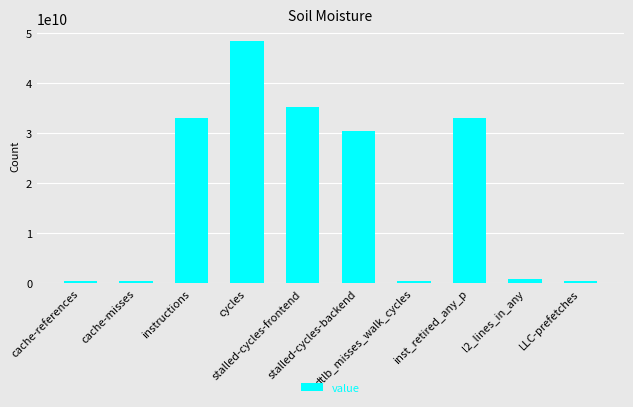

What is the value of the 4th bar from the left?

48528689908